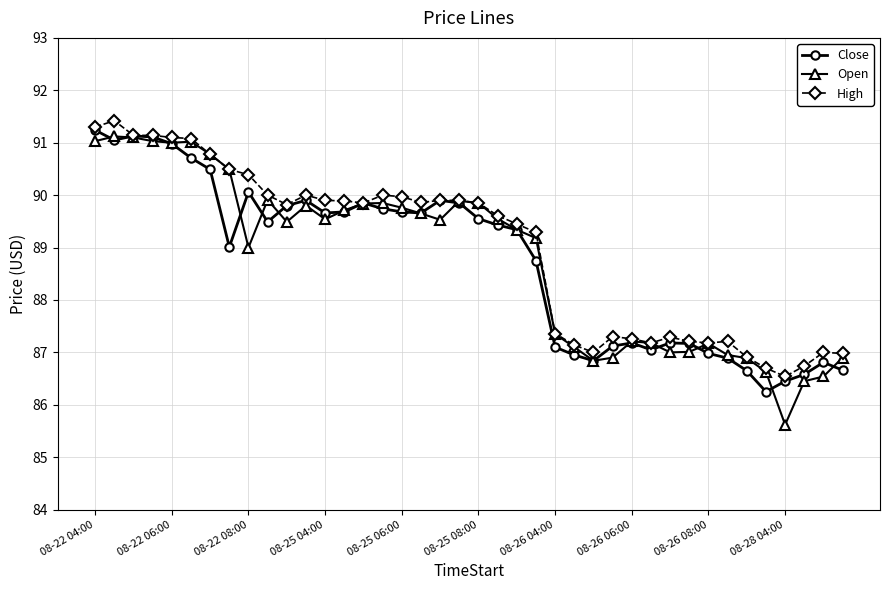

Which series has the widest spread of values?

Open